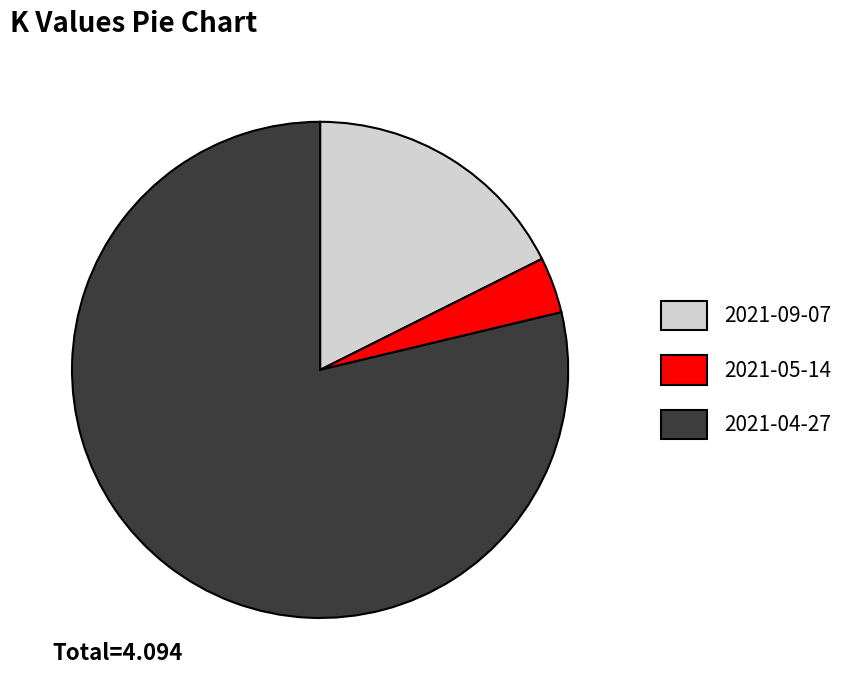

Rank the categories by value from lowest to highest.

2021-05-14, 2021-09-07, 2021-04-27